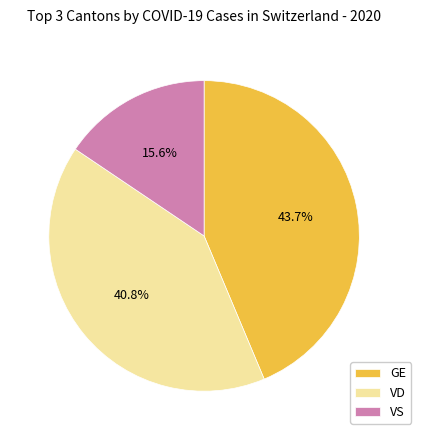

Is it true that VD is 9% of the pie?

False